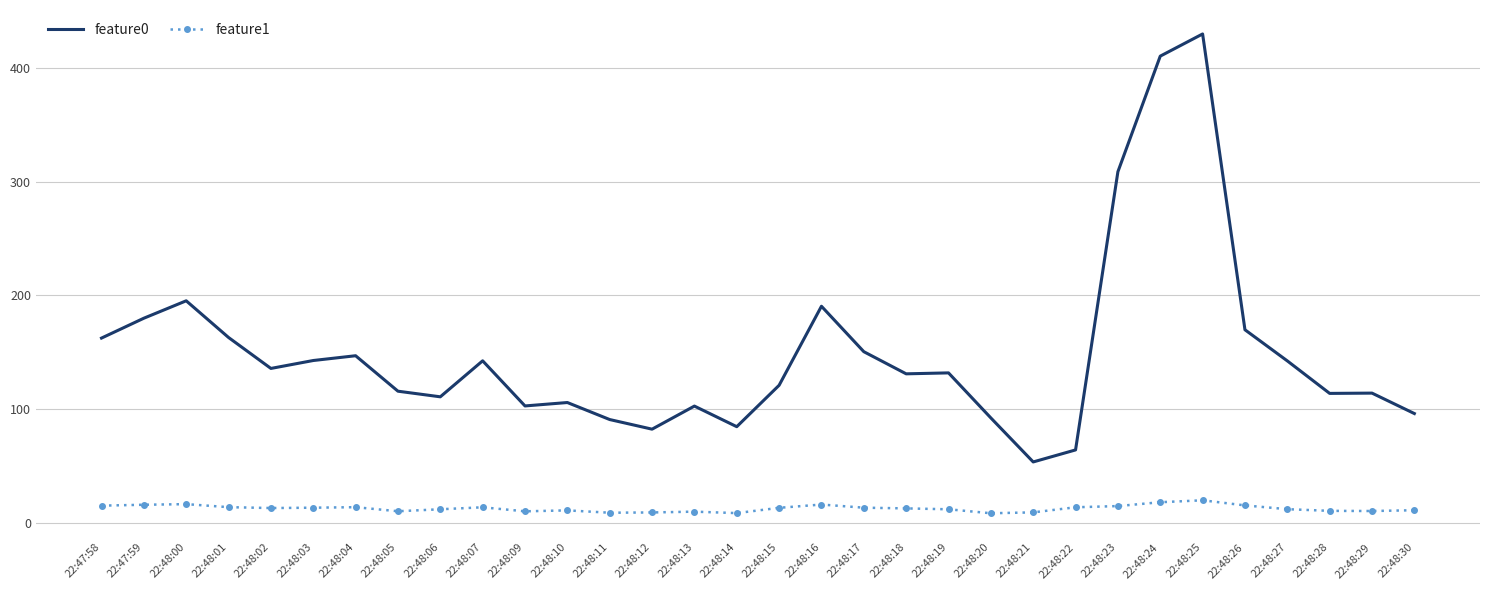

Which series has the widest spread of values?

feature0